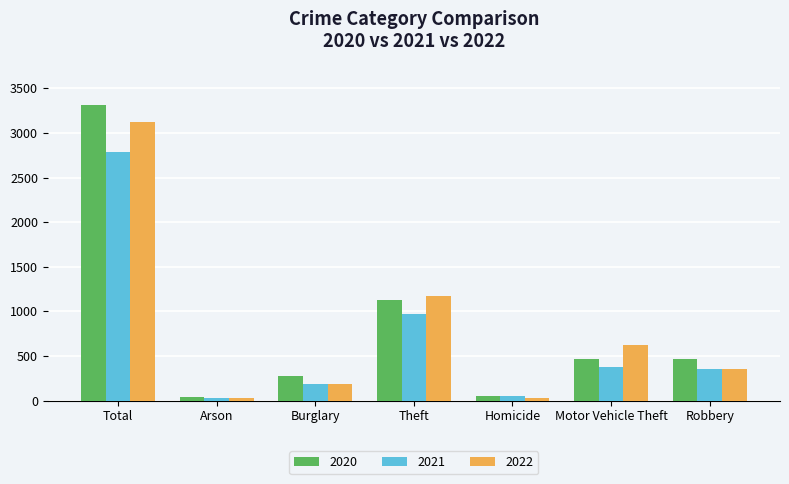

What is the difference between the second highest and minimum values in the 2021 series?

939